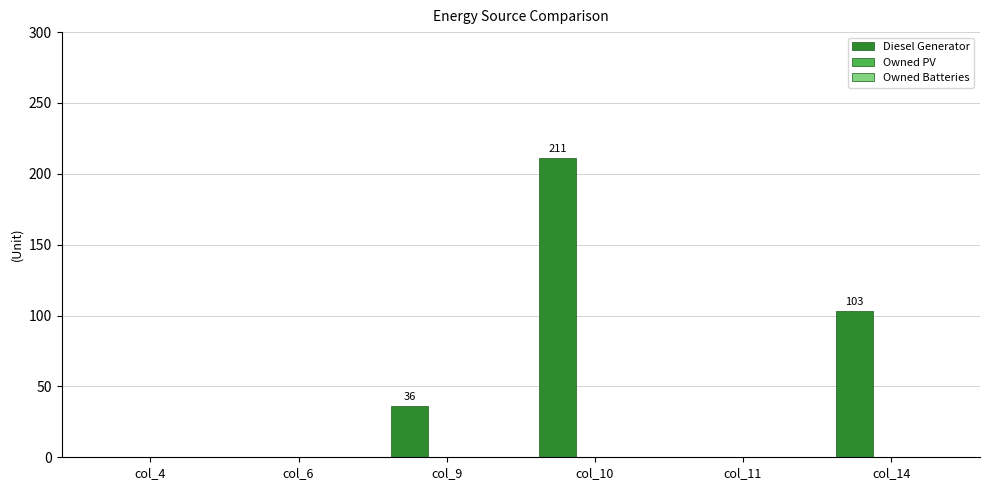

What is the greatest value displayed?

211